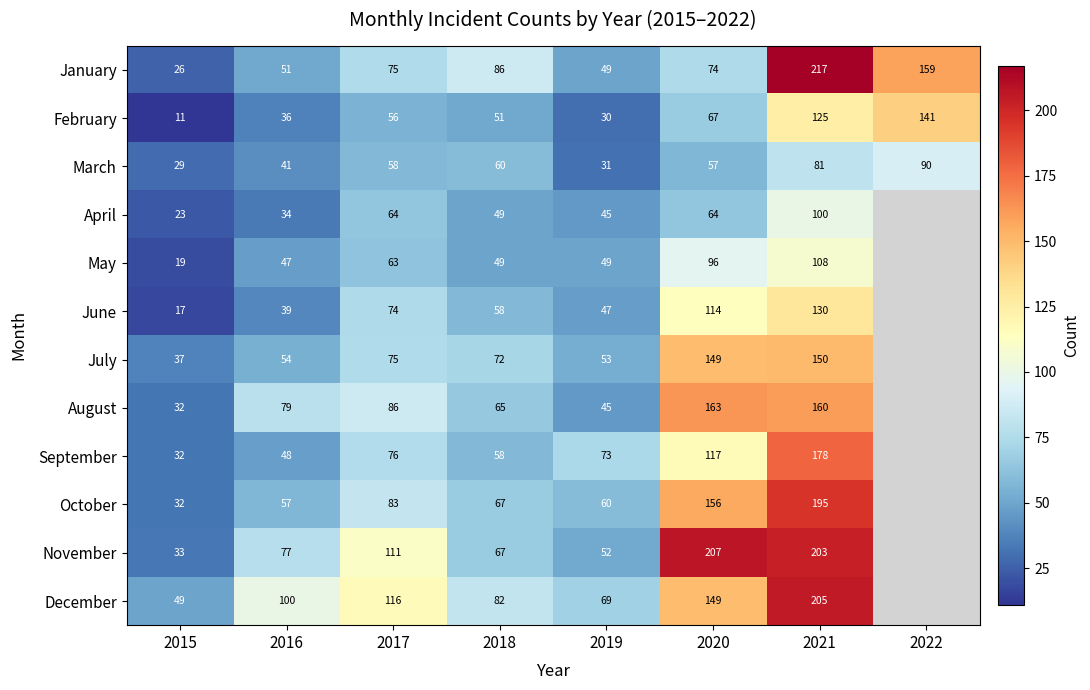

Is it true that July equals 88 at 2019?

False